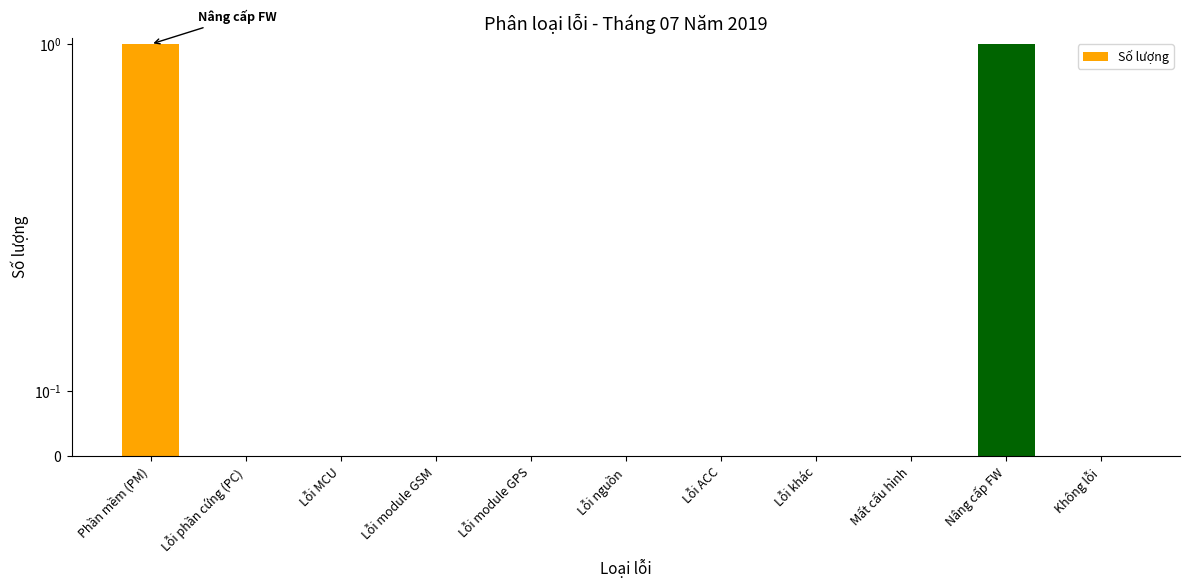

How many bars are there in total?

11